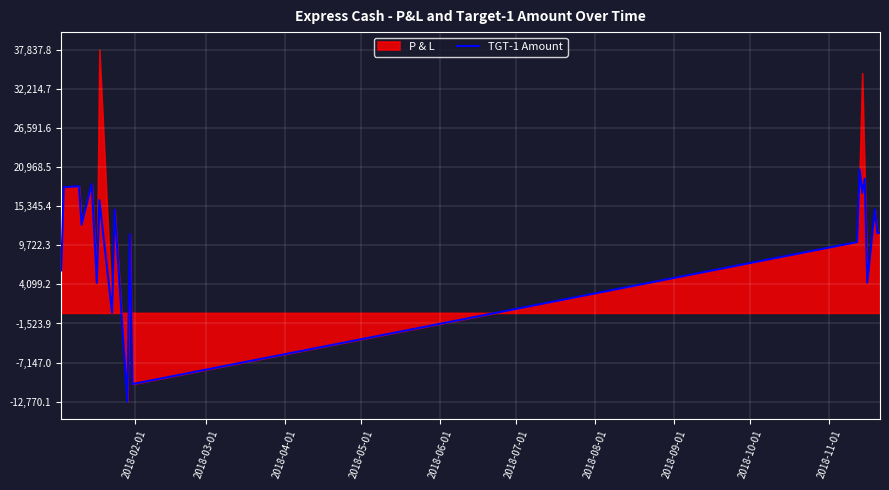

Reading left to right, transcribe all the data shown in this chart.

6097.6	18072.3	18209.9	12681.2	18518.5	4310.3	16216.2	0.0	14860.1	-12770.1	11306.5	-10238.9	10178.1	20642.2	17241.4	19292.6	4338.4	14881.0	11447.8	11547.3